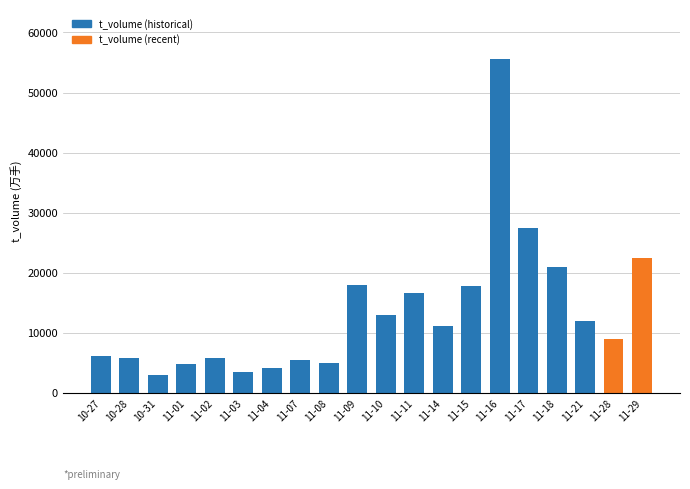

How many categories are shown in the chart?

20